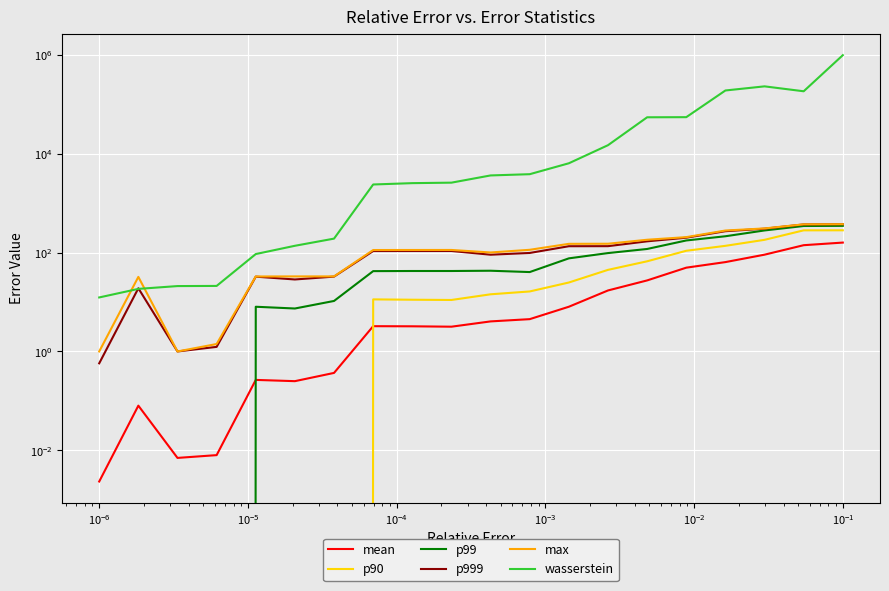

How many interior local valleys does the max series have?

2